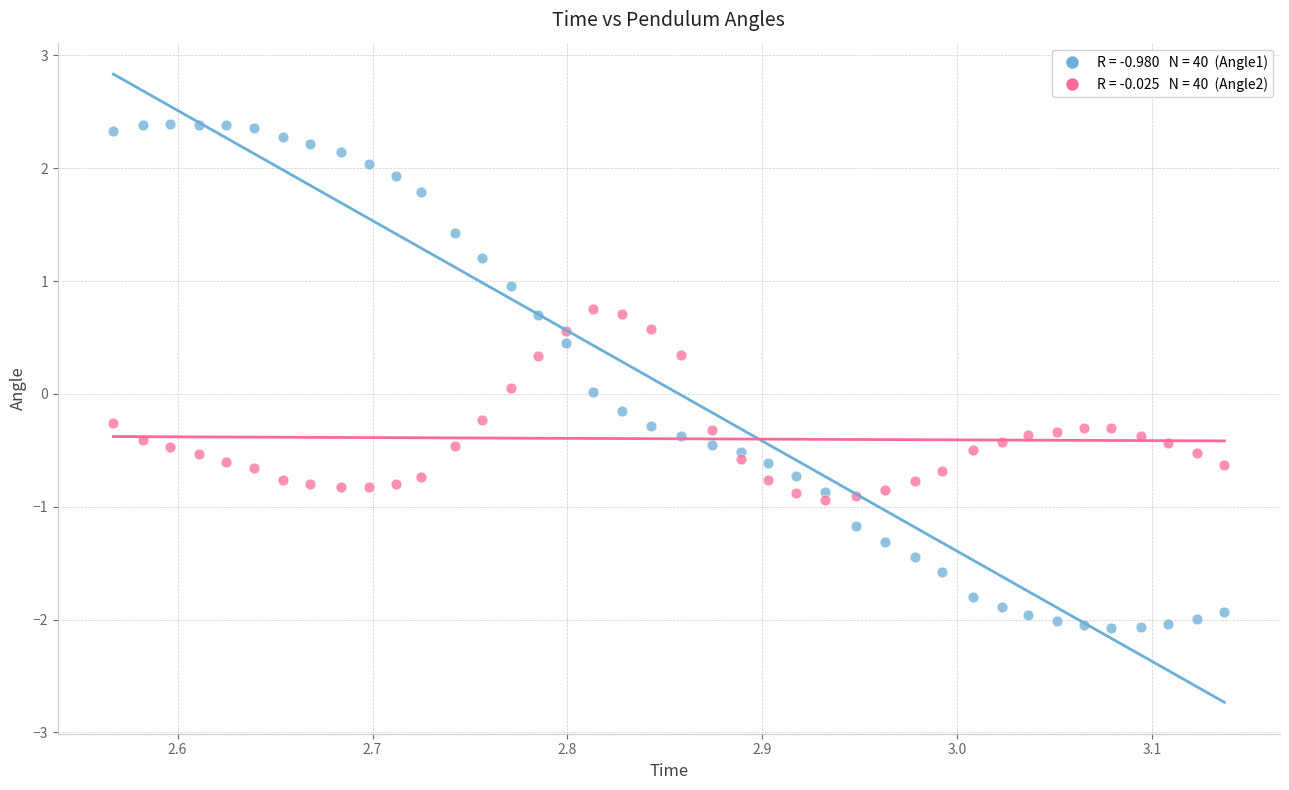

Across all data points, what is the range of Y values (max minus min)?

4.5